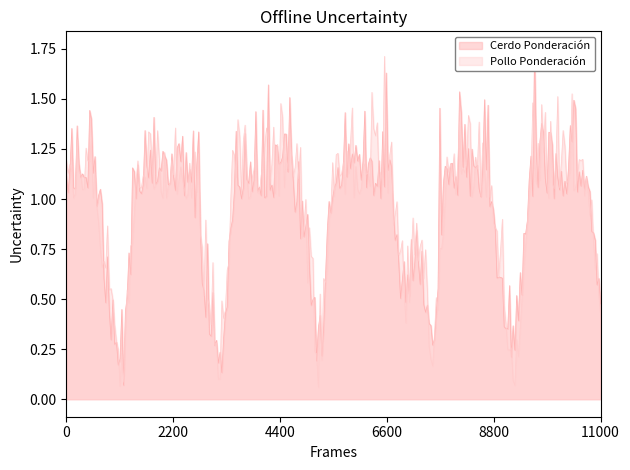

What is the value of the Pollo Ponderación point at the 16th from the left?

1.0